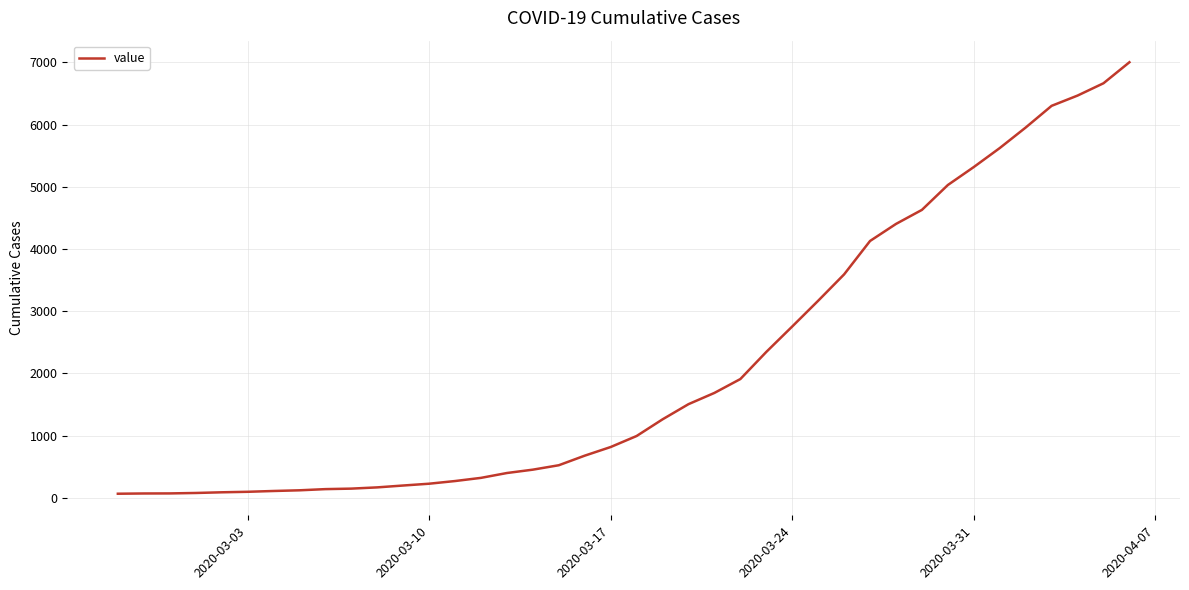

What is the maximum value shown in the chart?

7002